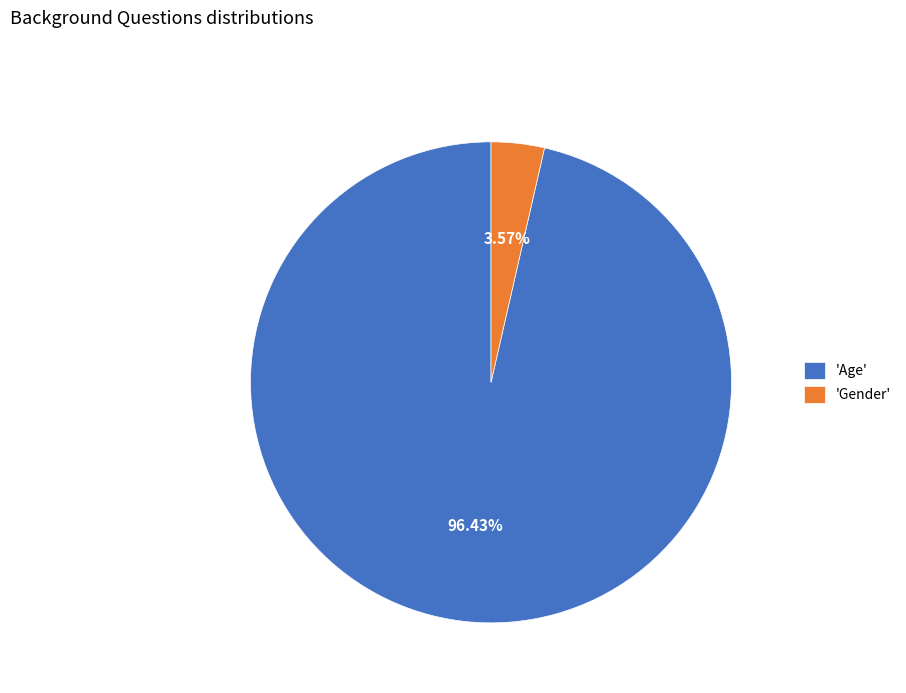

Is the sum of 'Gender' and 'Age' greater than half?

Yes